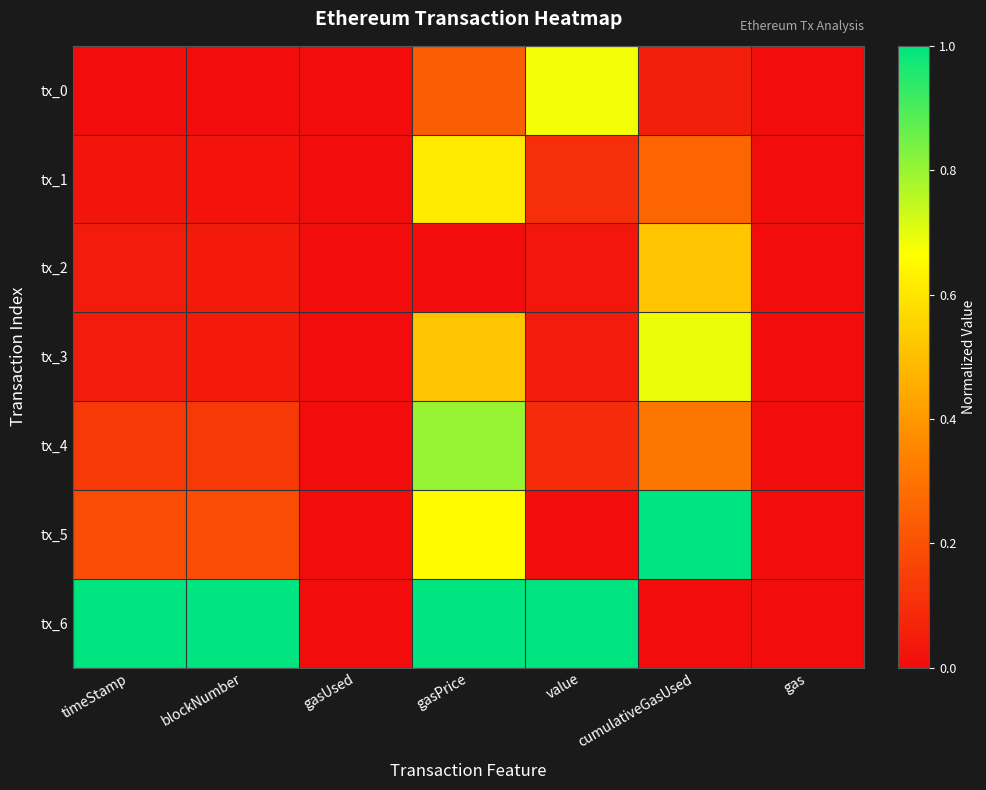

Reading left to right, list all the values displayed in this chart.

tx_0: timeStamp=0.0	blockNumber=0.0	gasUsed=0.0	gasPrice=0.2	value=0.7	cumulativeGasUsed=0.1	gas=0.0
tx_1: timeStamp=0.0	blockNumber=0.0	gasUsed=0.0	gasPrice=0.6	value=0.1	cumulativeGasUsed=0.3	gas=0.0
tx_2: timeStamp=0.0	blockNumber=0.0	gasUsed=0.0	gasPrice=0.0	value=0.0	cumulativeGasUsed=0.5	gas=0.0
tx_3: timeStamp=0.0	blockNumber=0.0	gasUsed=0.0	gasPrice=0.5	value=0.0	cumulativeGasUsed=0.7	gas=0.0
tx_4: timeStamp=0.1	blockNumber=0.1	gasUsed=0.0	gasPrice=0.8	value=0.1	cumulativeGasUsed=0.3	gas=0.0
tx_5: timeStamp=0.2	blockNumber=0.2	gasUsed=0.0	gasPrice=0.7	value=0.0	cumulativeGasUsed=1.0	gas=0.0
tx_6: timeStamp=1.0	blockNumber=1.0	gasUsed=0.0	gasPrice=1.0	value=1.0	cumulativeGasUsed=0.0	gas=0.0